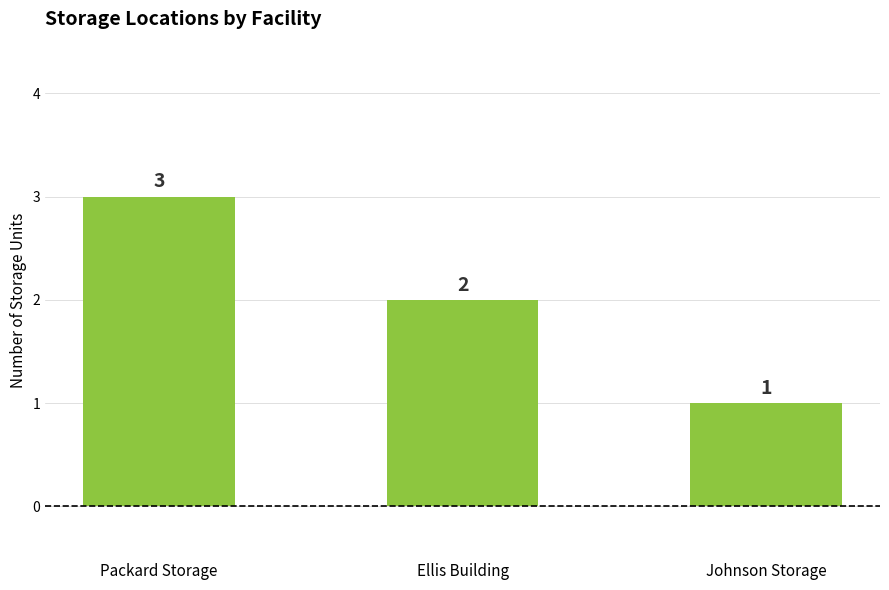

List the labels in order of value, smallest first.

Johnson Storage, Ellis Building, Packard Storage